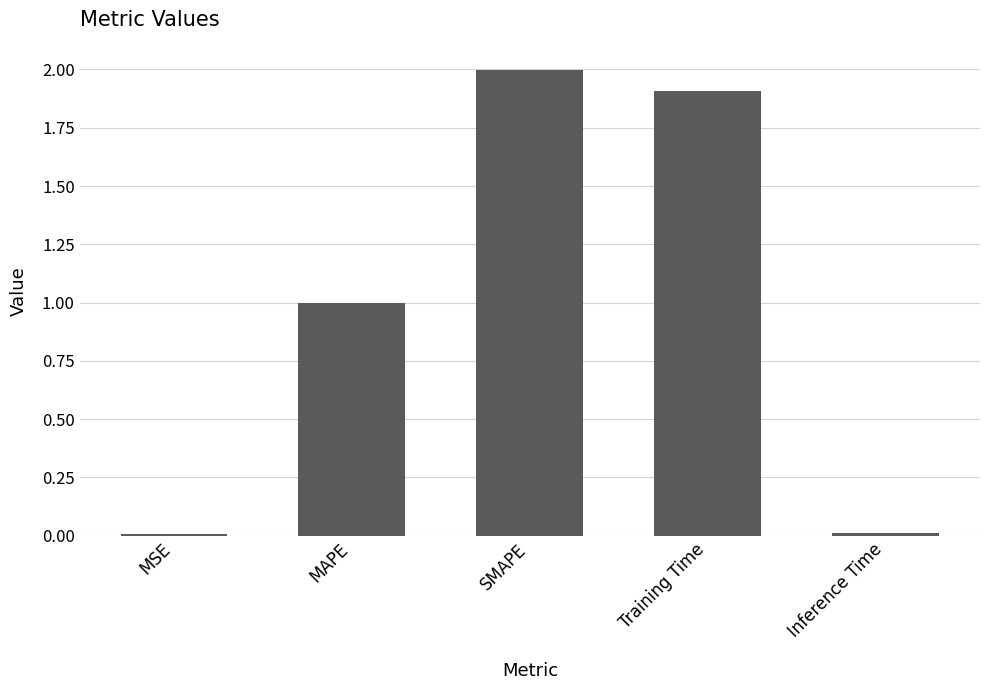

How many data points does each series have?

5